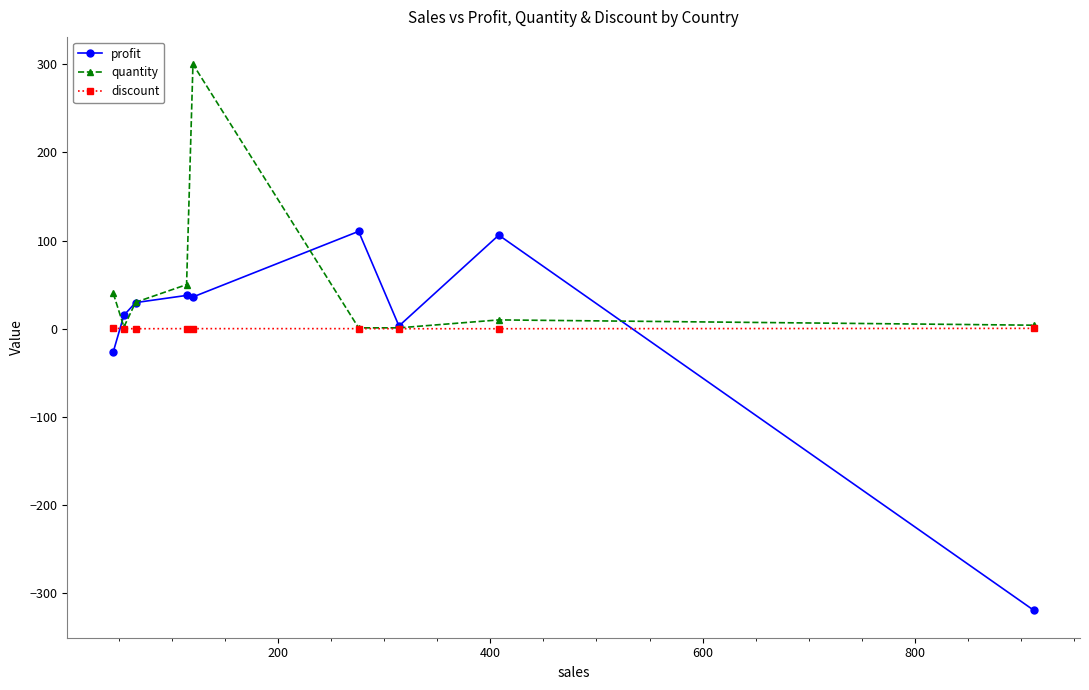

What is the value of the quantity point at the 3rd from the left?

30.0